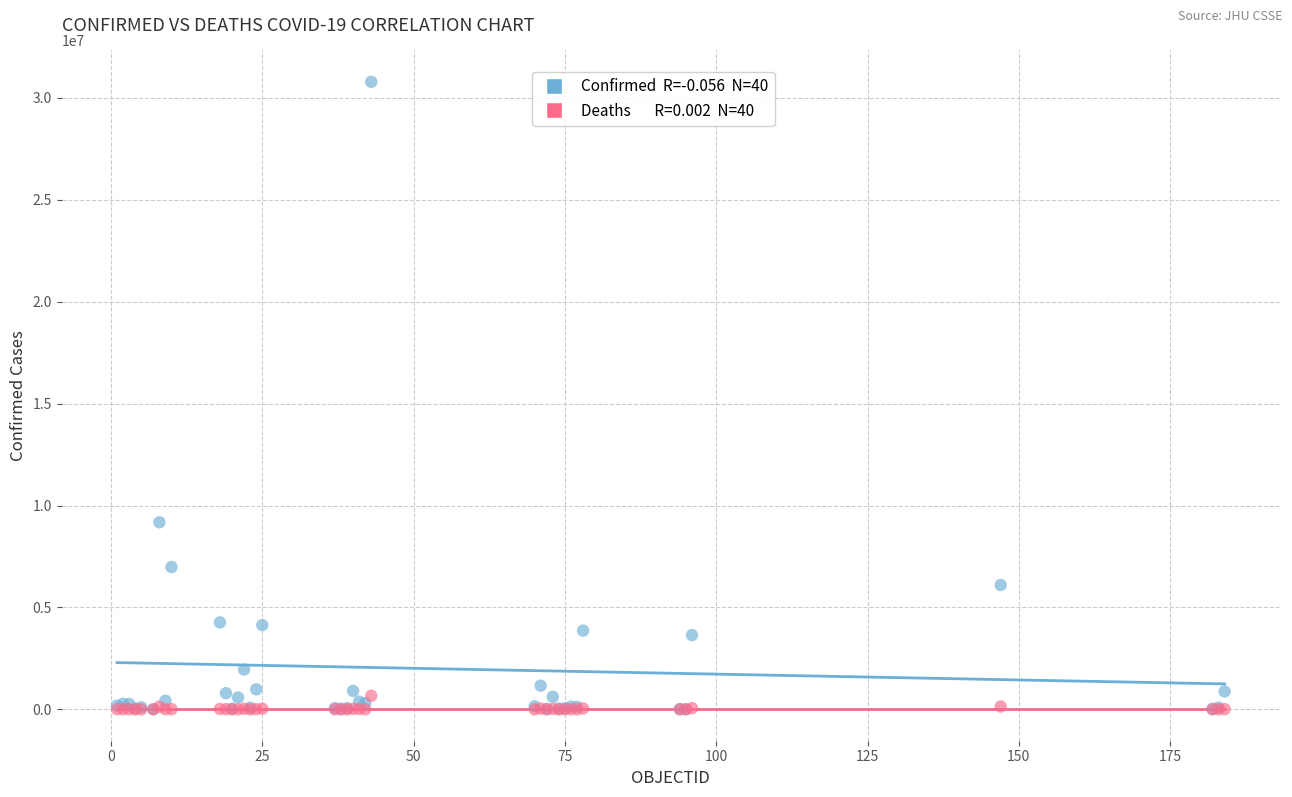

Across all series, what Y value is closest to 15395620?

9178795